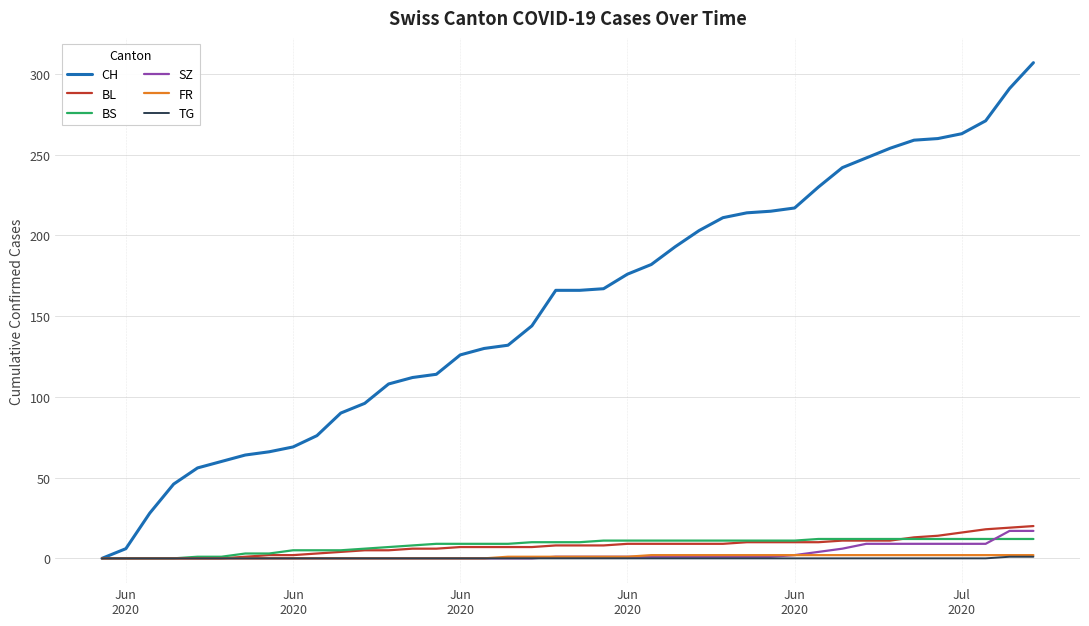

Which series has the largest total across all categories?

CH